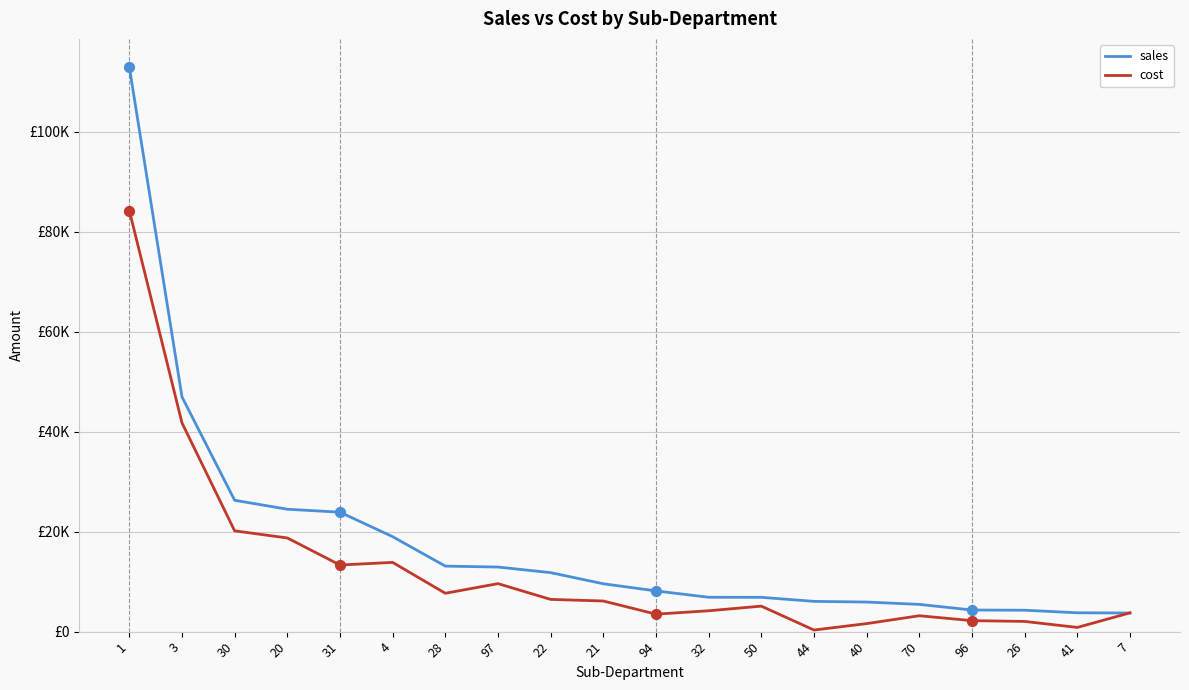

Which series has the largest total across all categories?

sales